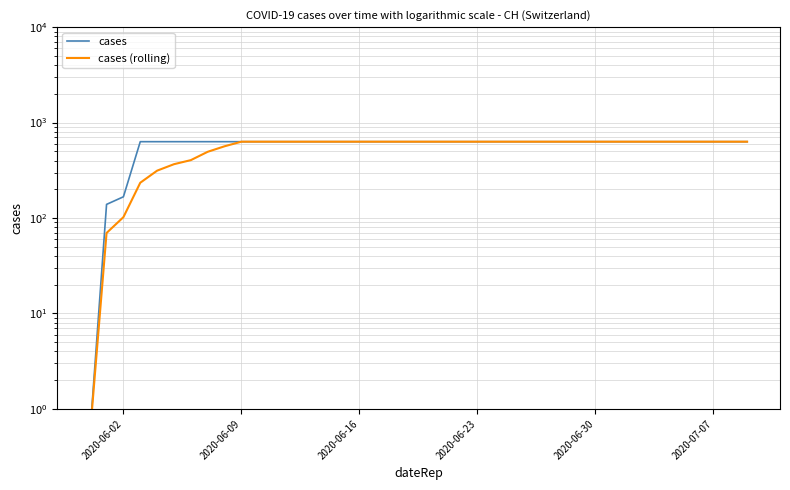

What are all the series names shown in the legend?

cases, cases (rolling)